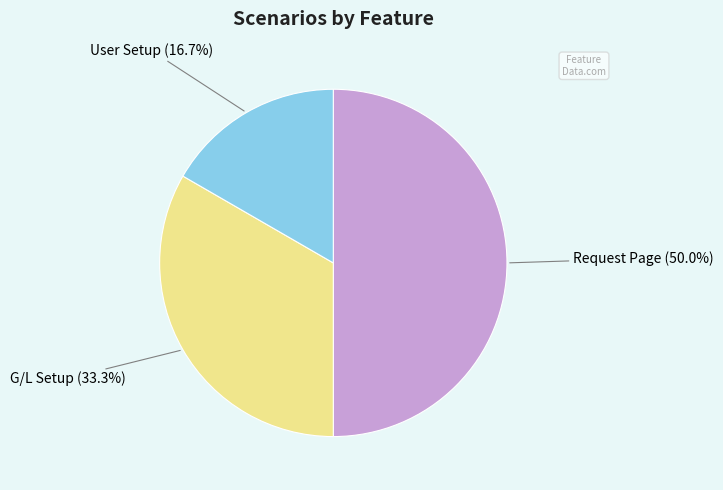

Is there a majority slice in this chart?

No